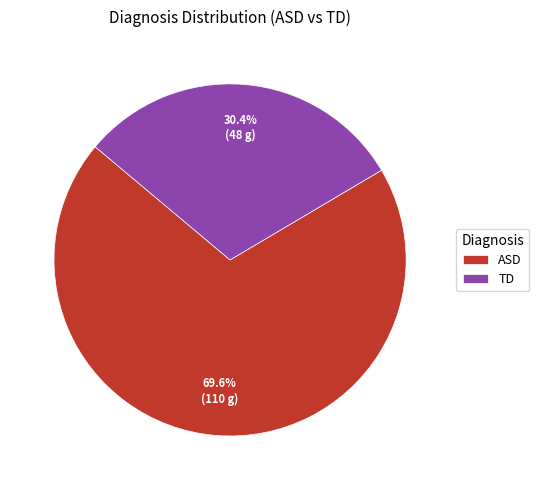

How many segments does this pie chart have?

2